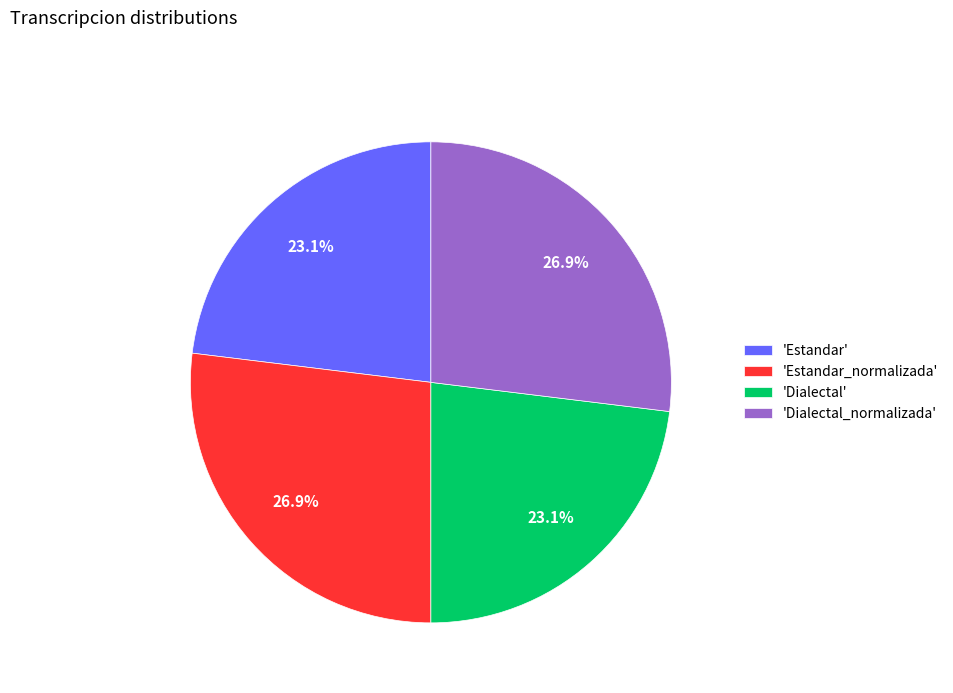

Does 'Dialectal' account for over 50% of the chart?

No